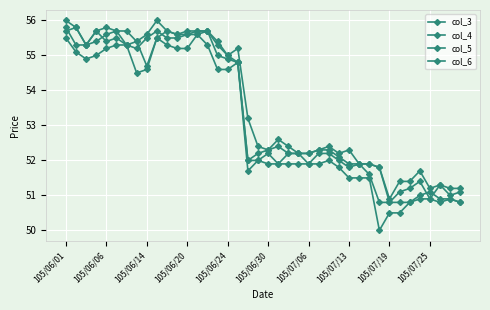

How many series are shown in this chart?

4